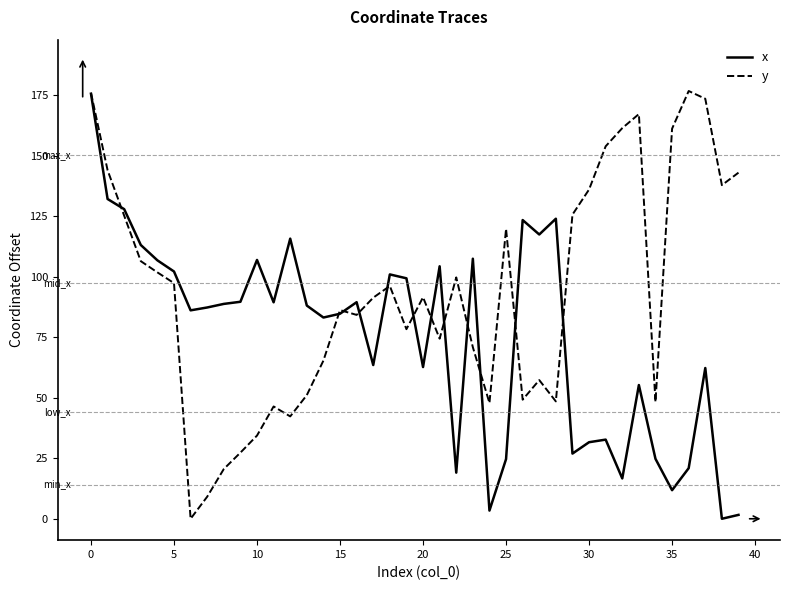

Which series has the largest total across all categories?

y